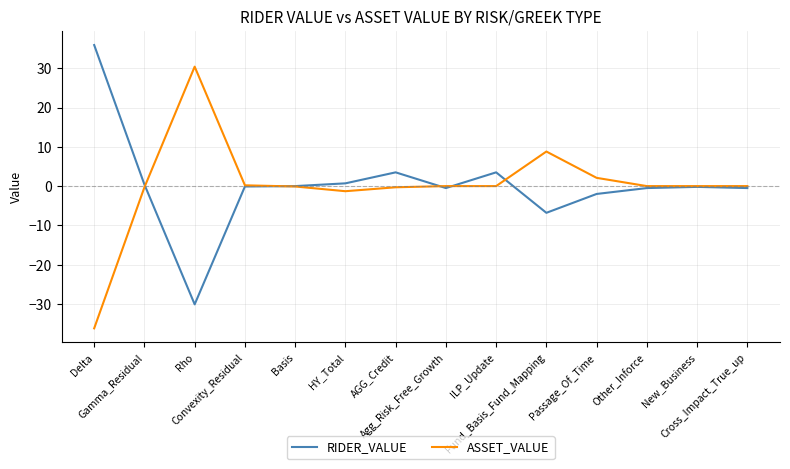

What position from the left is Convexity_Residual?

4